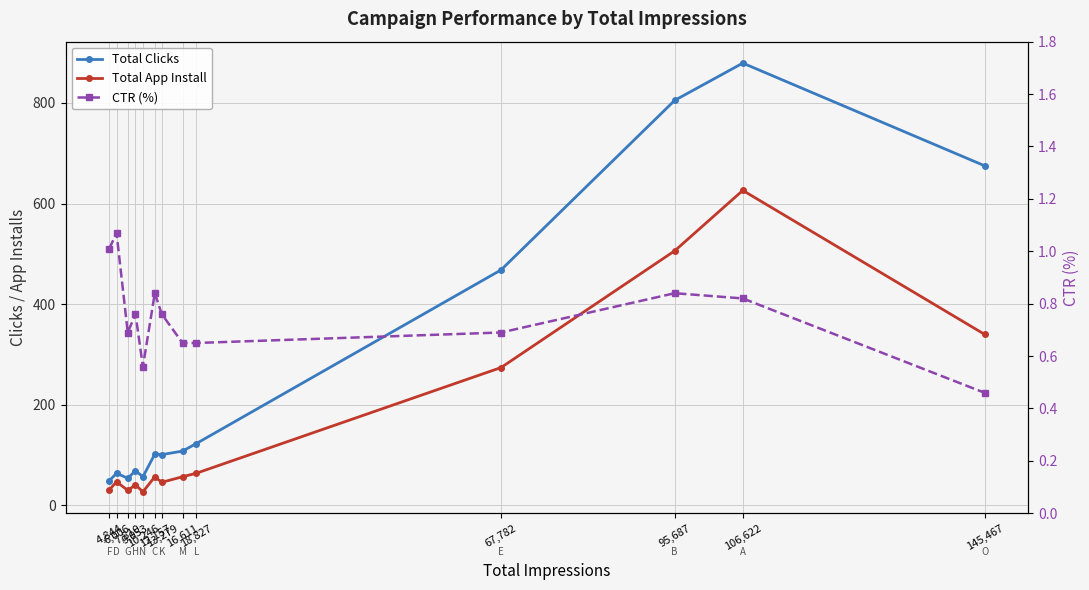

Reading right to left, extract all data points from this chart.

Total Clicks: 675.0	879.0	805.0	468.0	123.0	108.0	101.0	102.0	57.0	69.0	54.0	64.0	49.0
Total App Install: 340.0	626.0	506.0	274.0	64.0	57.0	46.0	57.0	27.0	41.0	30.0	47.0	31.0
CTR (%): 0.5	0.8	0.8	0.7	0.7	0.7	0.8	0.8	0.6	0.8	0.7	1.1	1.0